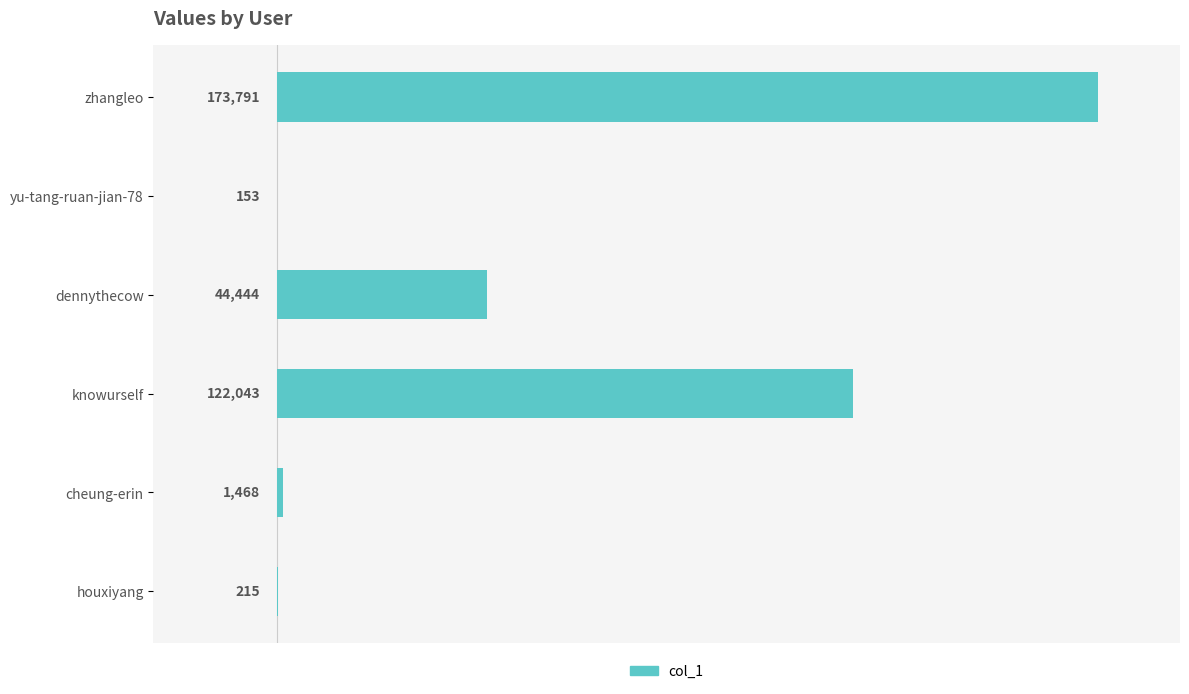

What is the average value?

57019